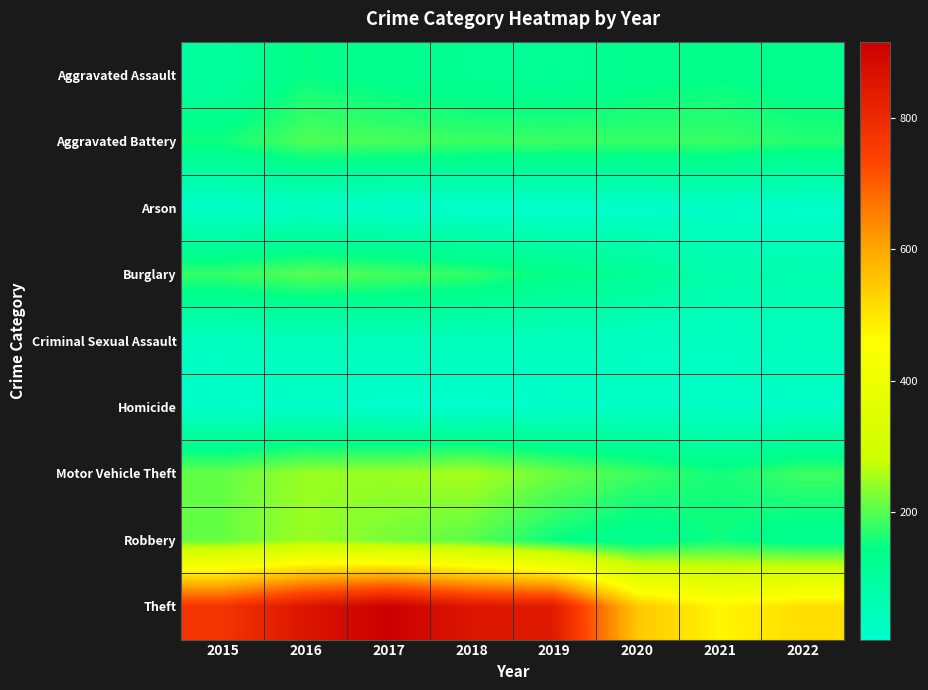

Reading left to right, list all the values displayed in this chart.

Aggravated Assault: 2015=95	2016=146	2017=131	2018=119	2019=113	2020=131	2021=142	2022=128
Aggravated Battery: 2015=154	2016=196	2017=191	2018=183	2019=182	2020=180	2021=181	2022=168
Arson: 2015=15	2016=25	2017=12	2018=8	2019=6	2020=12	2021=17	2022=11
Burglary: 2015=178	2016=201	2017=189	2018=176	2019=143	2020=116	2021=71	2022=66
Criminal Sexual Assault: 2015=31	2016=39	2017=39	2018=38	2019=37	2020=28	2021=28	2022=38
Homicide: 2015=13	2016=18	2017=8	2018=8	2019=14	2020=22	2021=20	2022=17
Motor Vehicle Theft: 2015=211	2016=245	2017=247	2018=256	2019=216	2020=184	2021=156	2022=184
Robbery: 2015=212	2016=247	2017=224	2018=204	2019=150	2020=124	2021=153	2022=126
Theft: 2015=774	2016=858	2017=916	2018=856	2019=841	2020=551	2021=474	2022=514